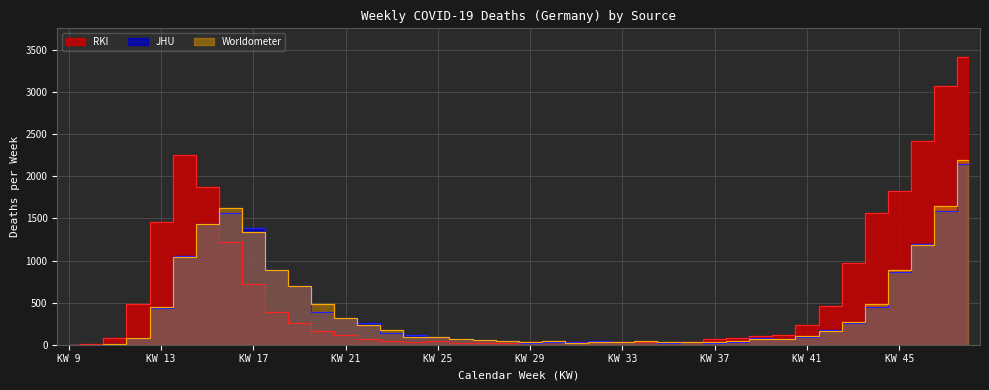

What are all the series names shown in the legend?

RKI, JHU, Worldometer